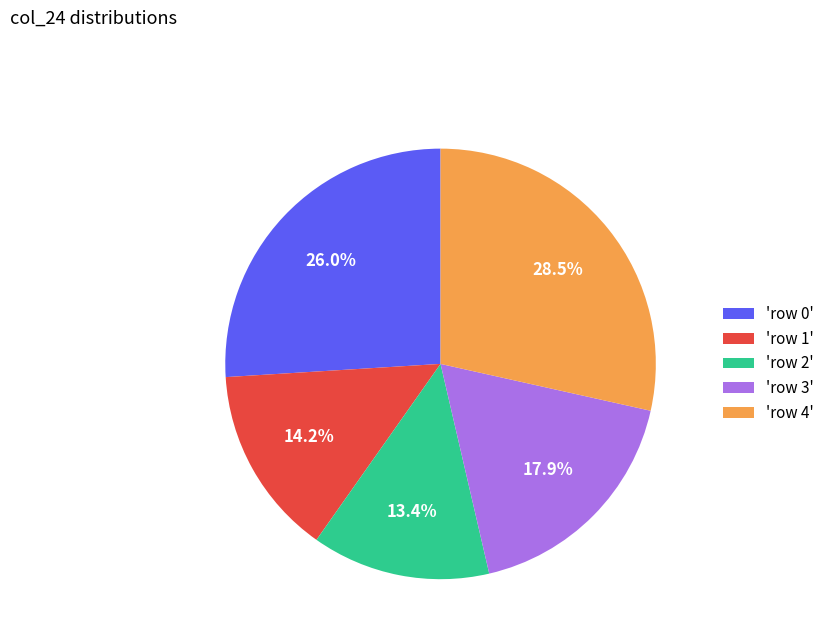

What is the ratio of the value at 'row 2' to the value at 'row 3'?

0.7